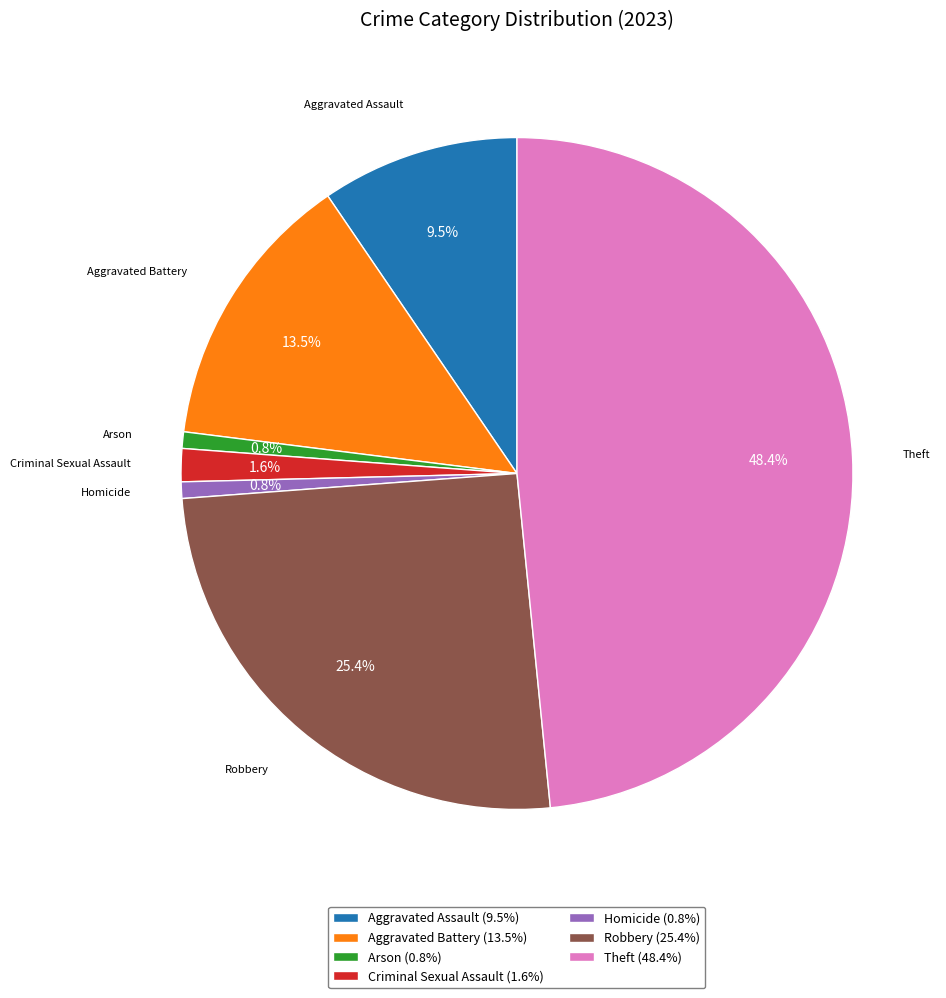

Is it true that Homicide is 1% of the pie?

True